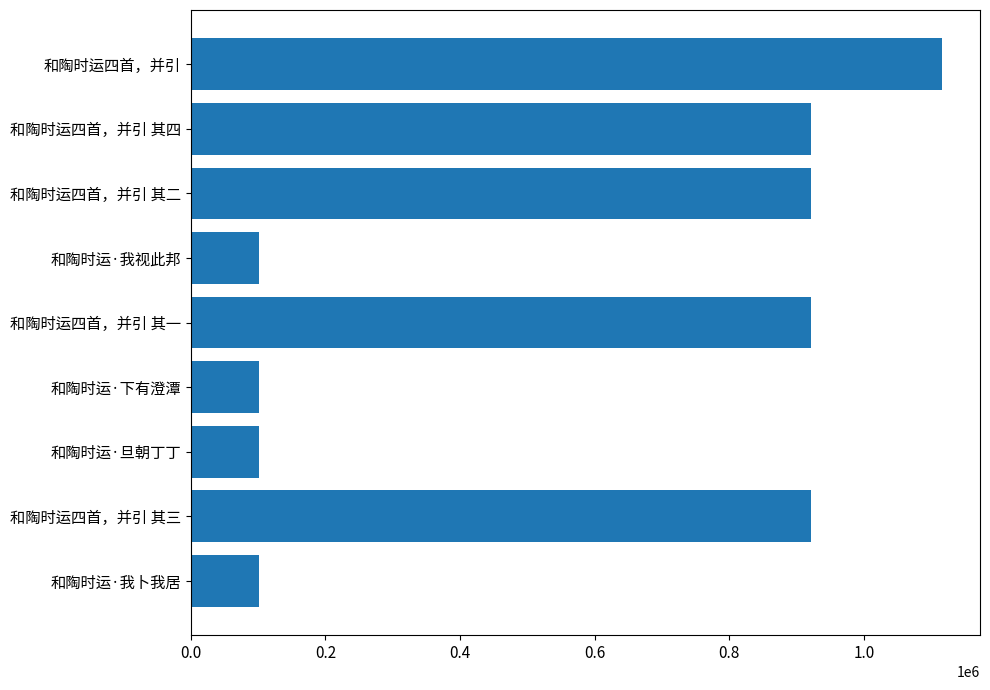

The chart shows a value of 100598 at 和陶时运·旦朝丁丁. True or false?

True